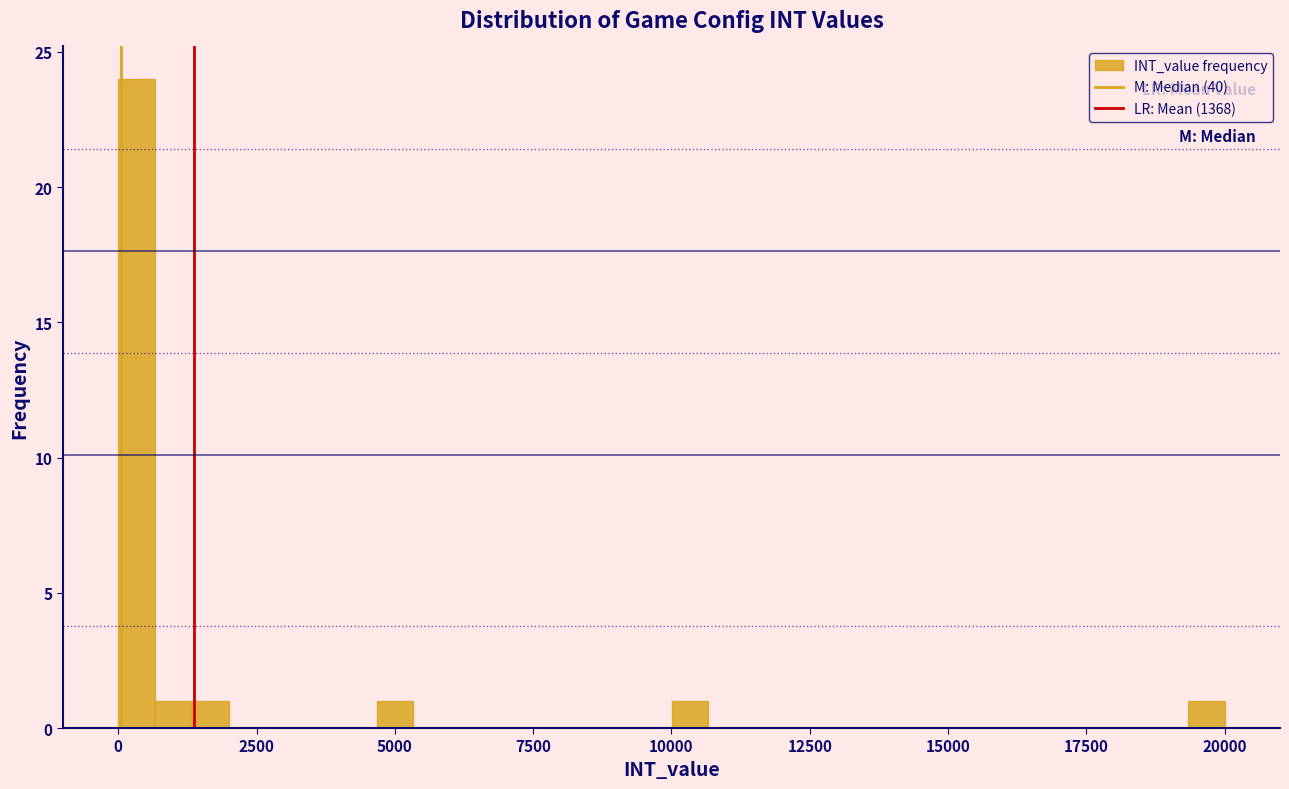

Around what value on the x-axis is the tallest bar? Give the approximate position of its centre, as read against the axis.

500